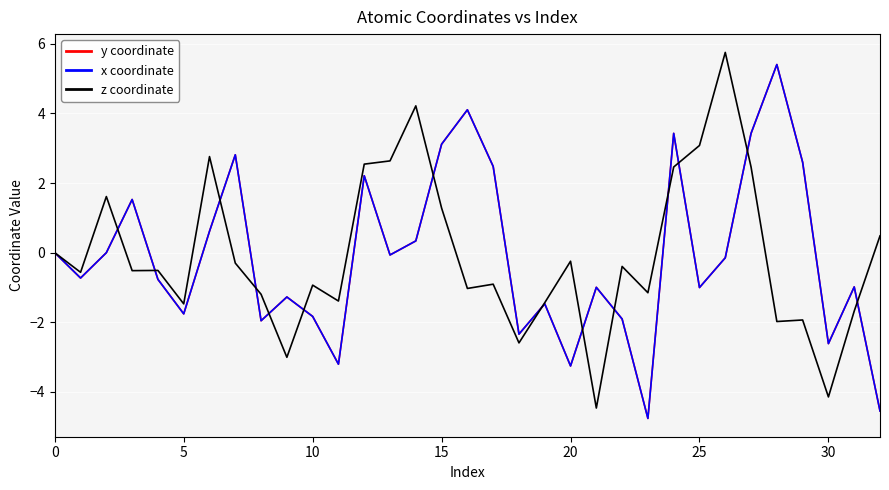

Does the chart display data point markers on the line(s)?

No